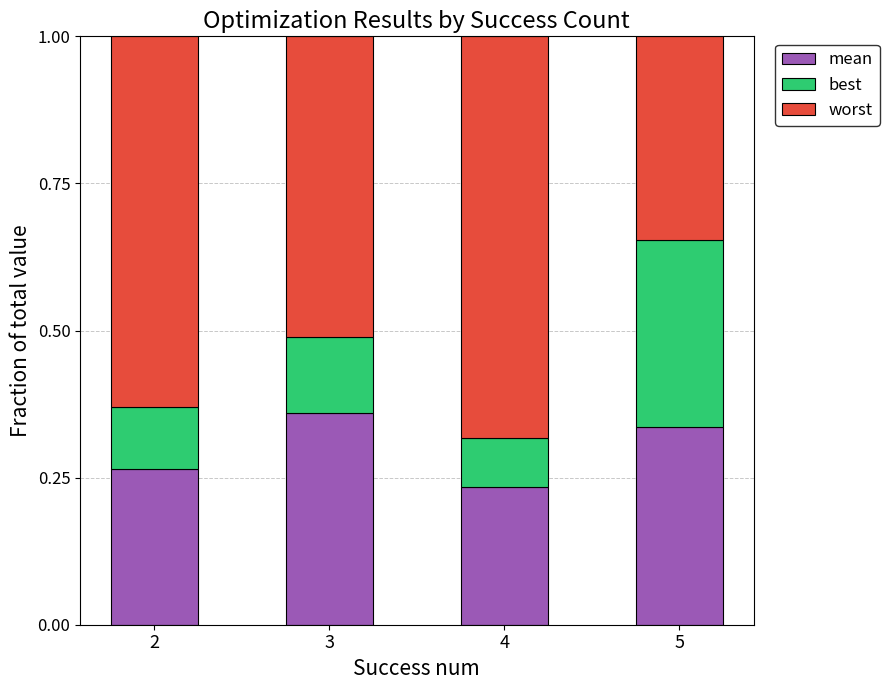

What is the total value across all series at 5?

1.0